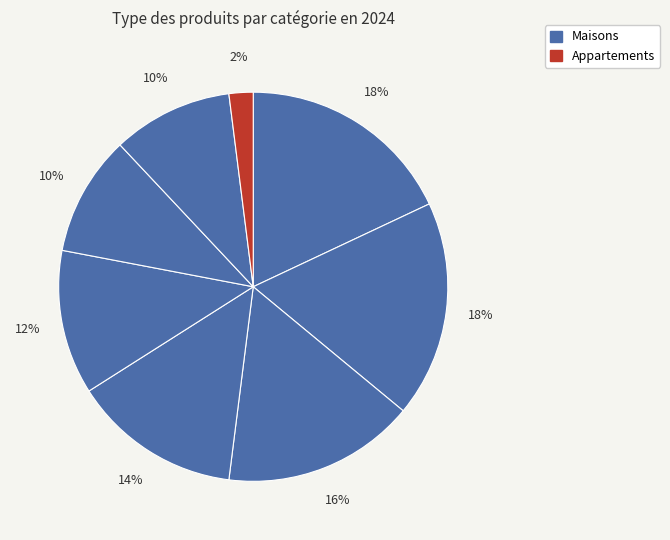

Count the number of slices in the pie.

8